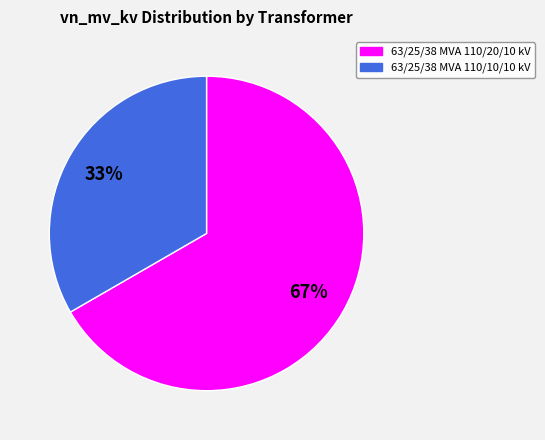

To the nearest percent, what is the combined percentage of 63/25/38 MVA 110/10/10 kV and 63/25/38 MVA 110/20/10 kV?

100%